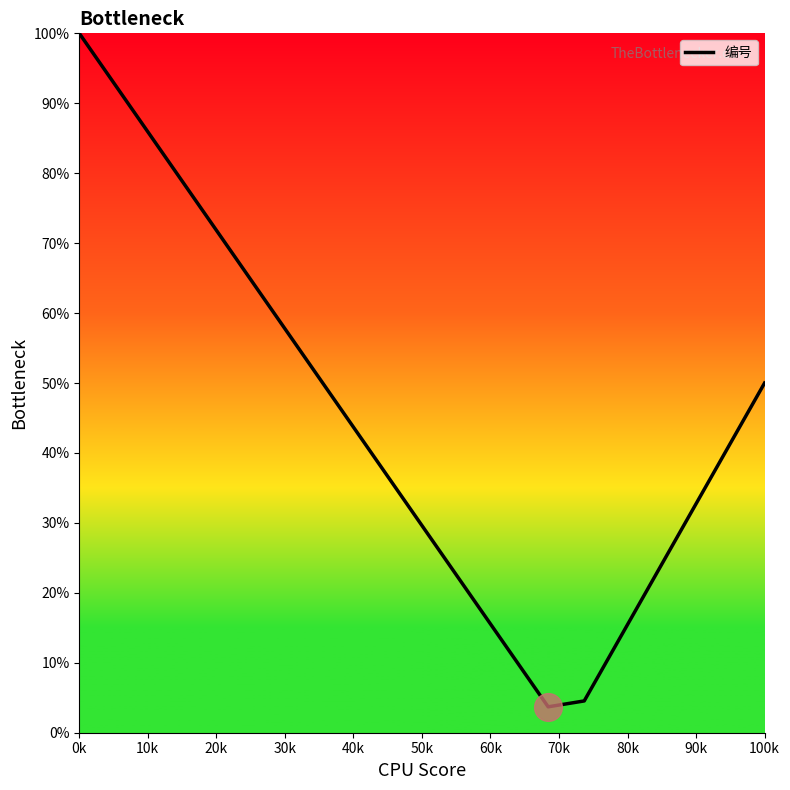

What is the maximum value shown in the chart?

100.0